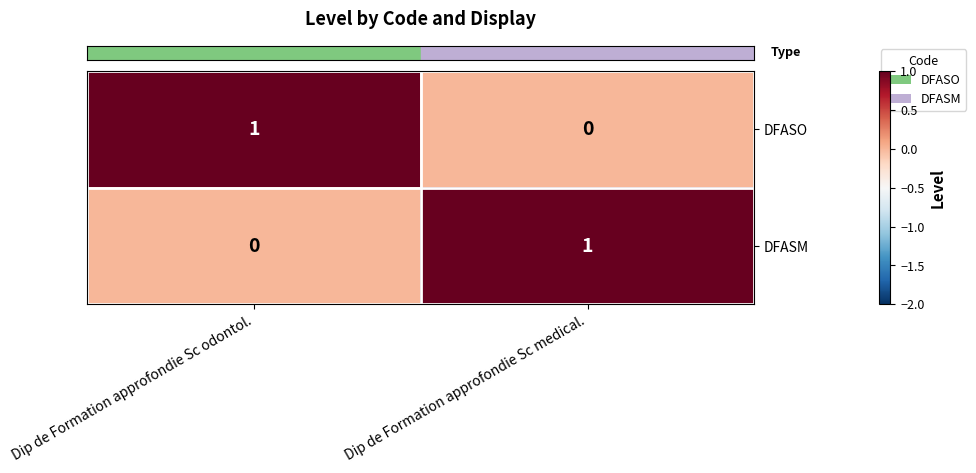

At Dip de Formation approfondie Sc odontol., list the series in order from largest to smallest.

DFASO, DFASM